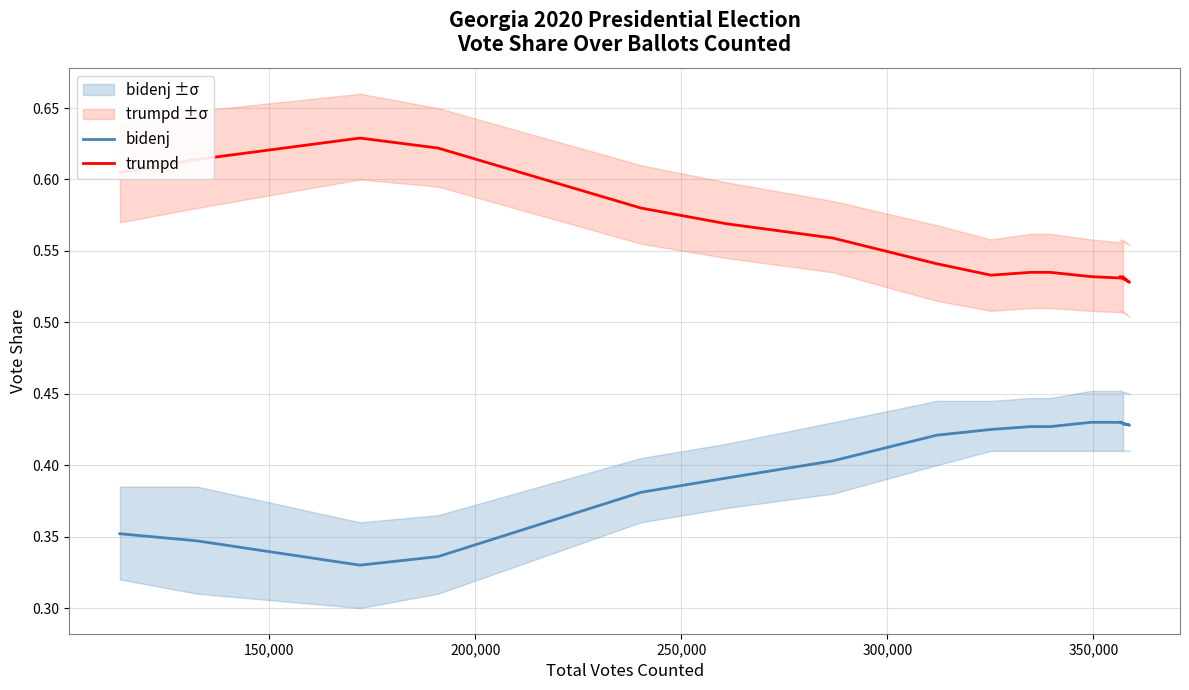

Count the trumpd values in the range 0 to 1.

19